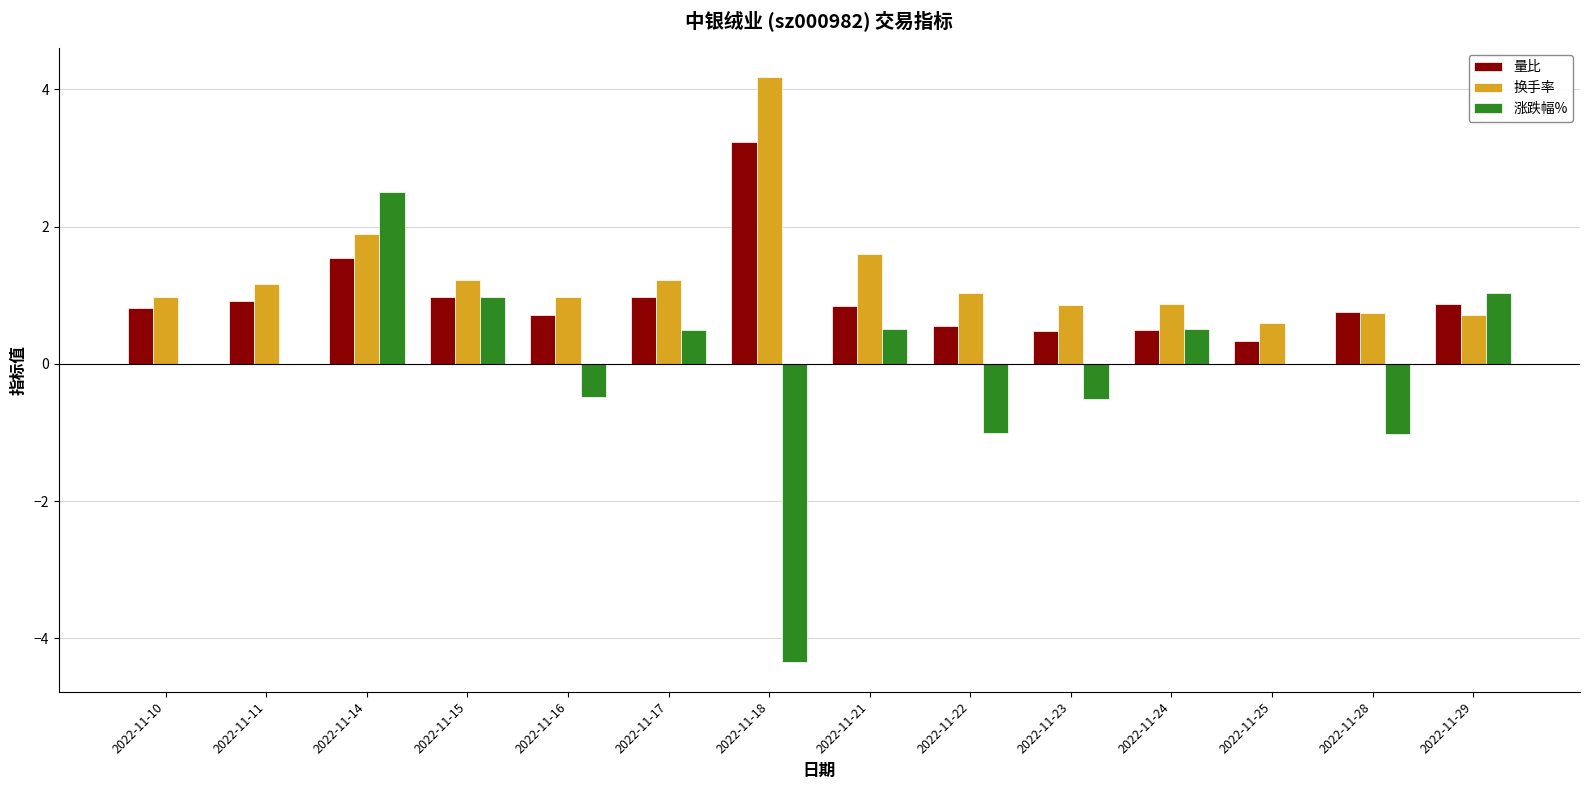

How many groups of bars are there?

14